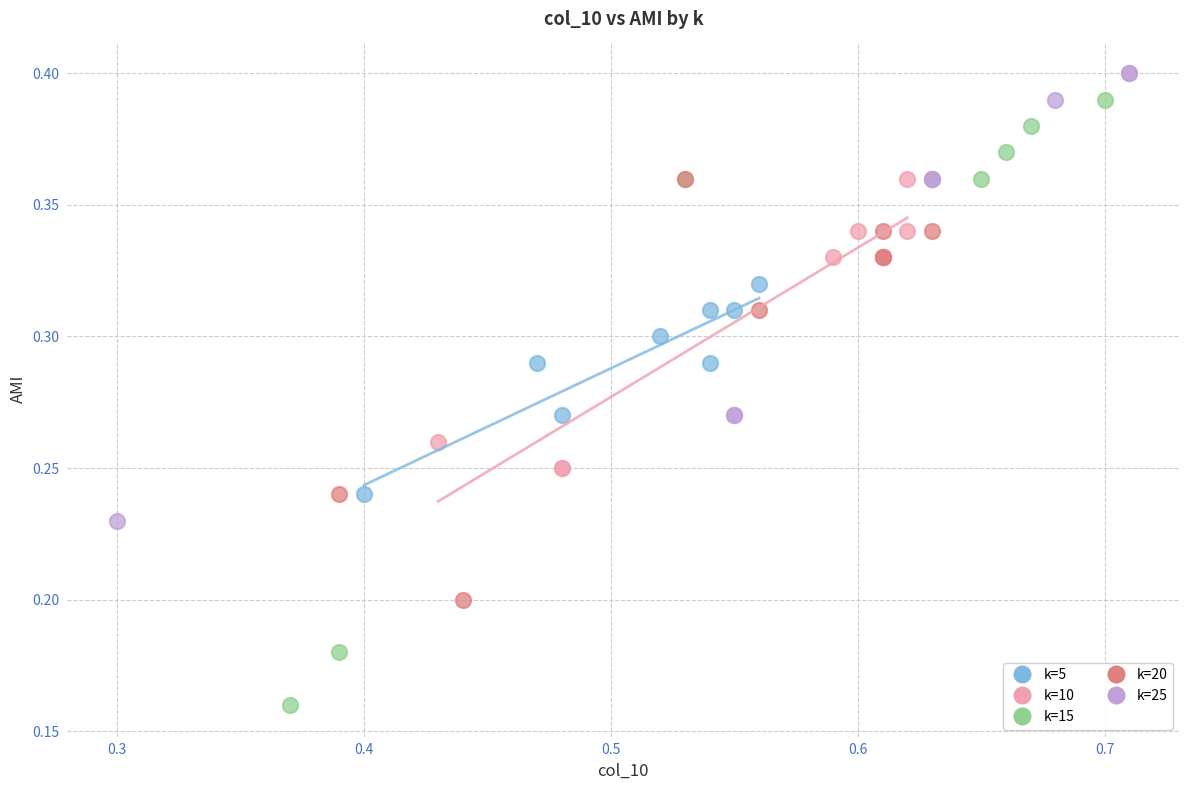

What are all the series names shown in the legend?

k=5, k=10, k=15, k=20, k=25